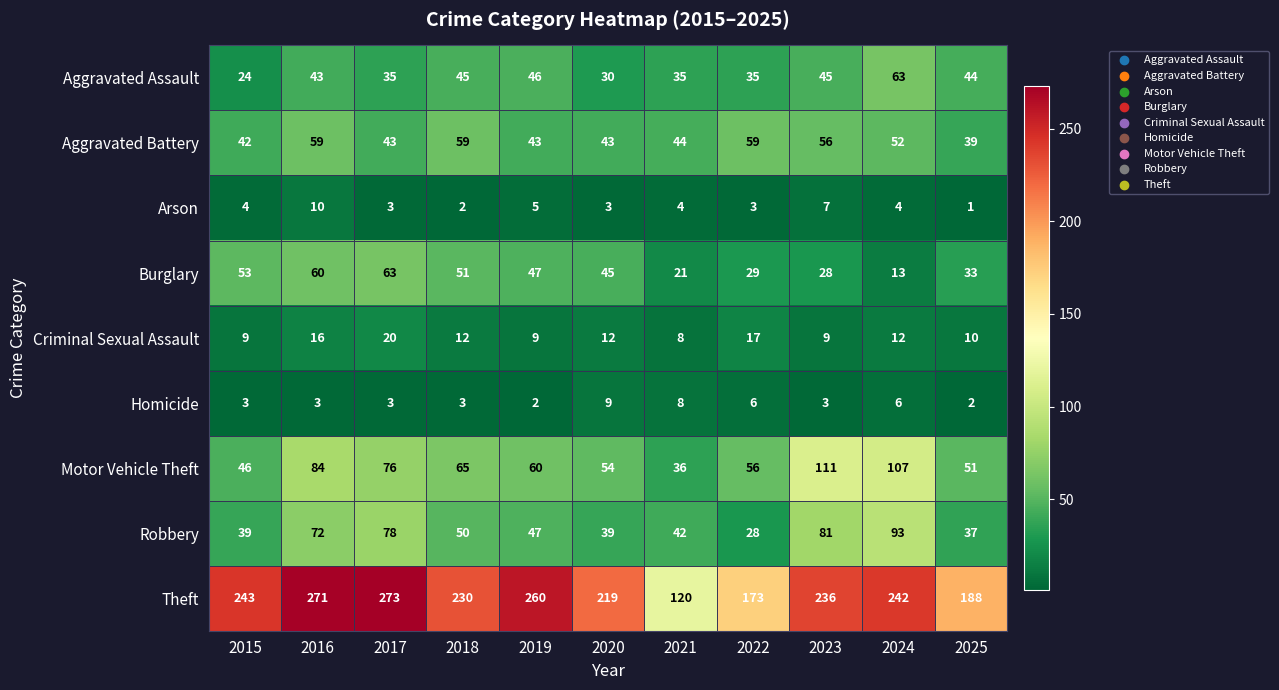

What is the total value across all series at 2019?

519